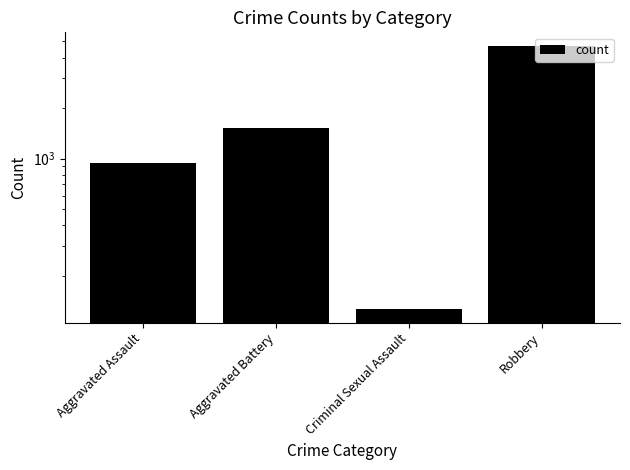

Count the number of categories in the chart.

4